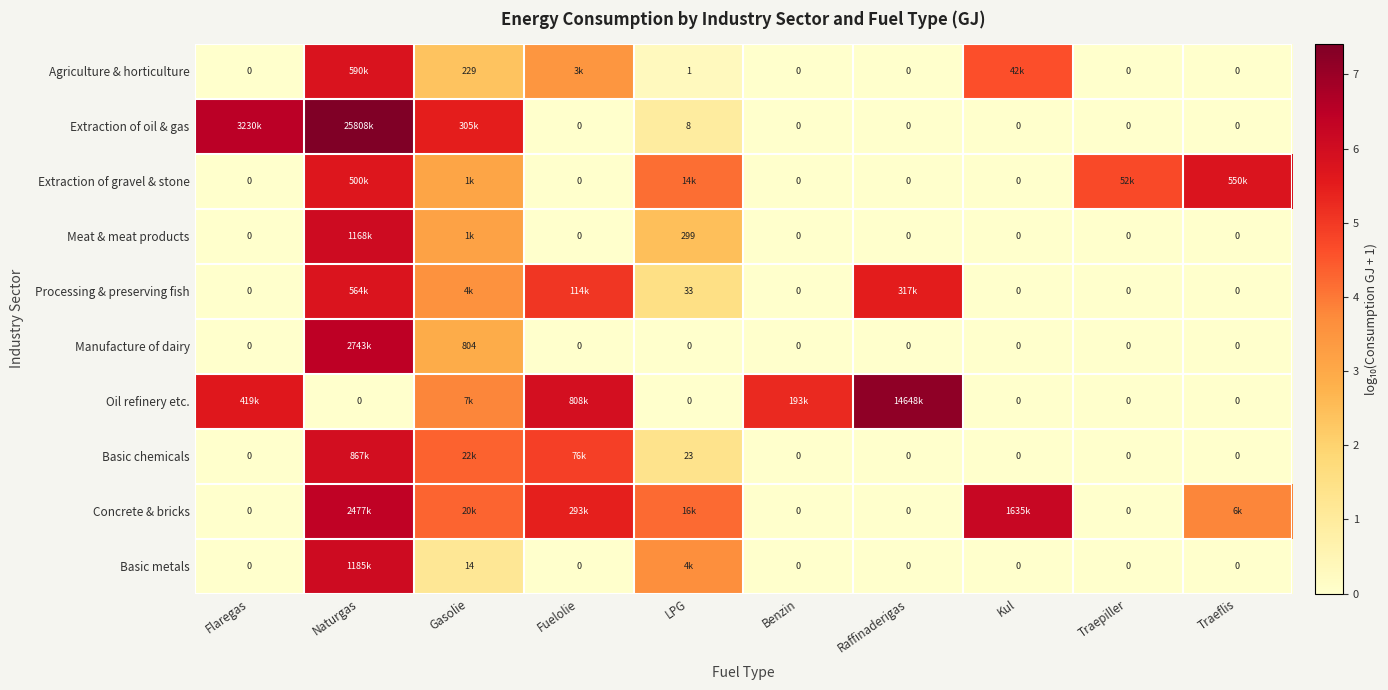

What is the spread (max minus min) of values at Fuelolie?

5.9